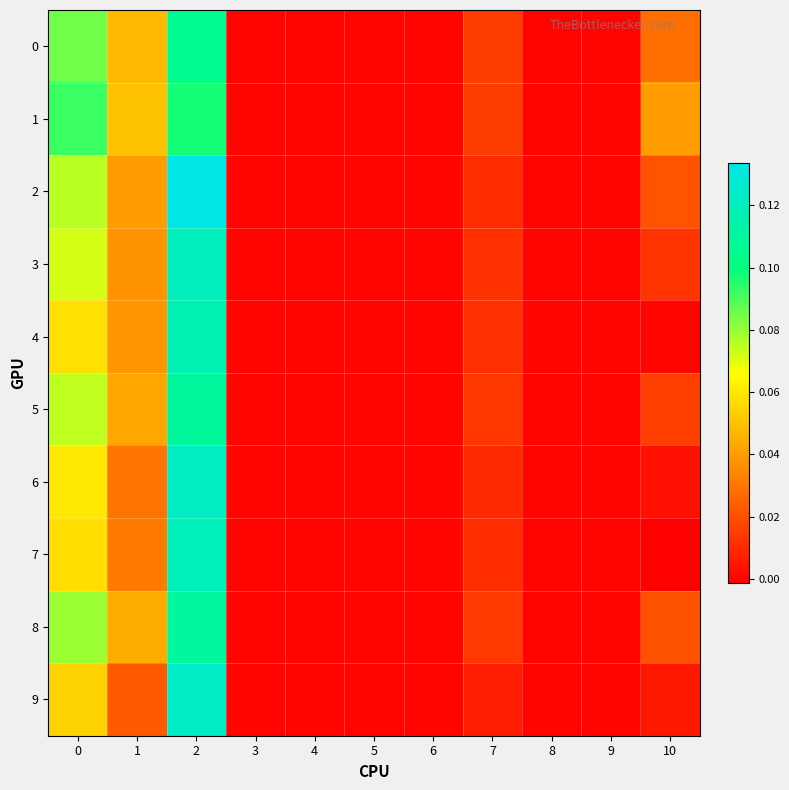

Rank the series by their maximum value, from highest to lowest.

2, 9, 6, 3, 7, 4, 8, 5, 0, 1